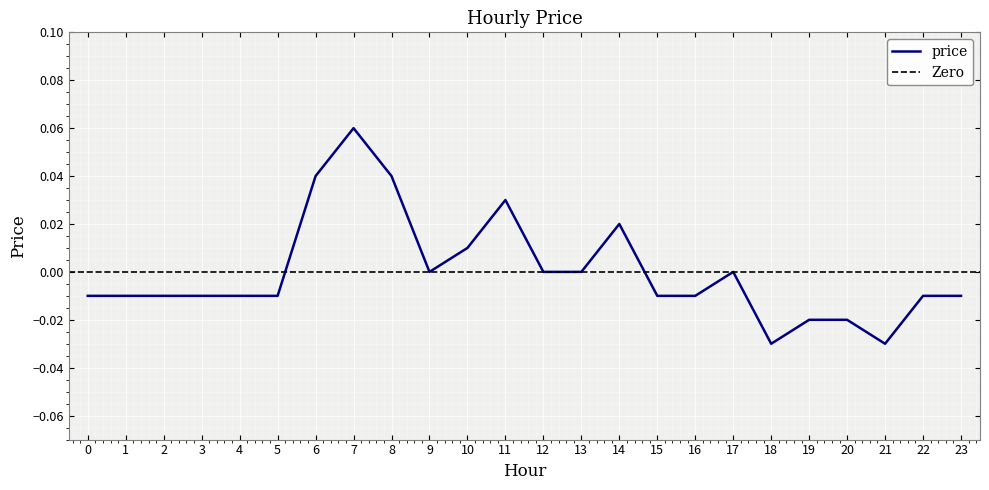

What is the difference between the maximum and minimum values?

0.1